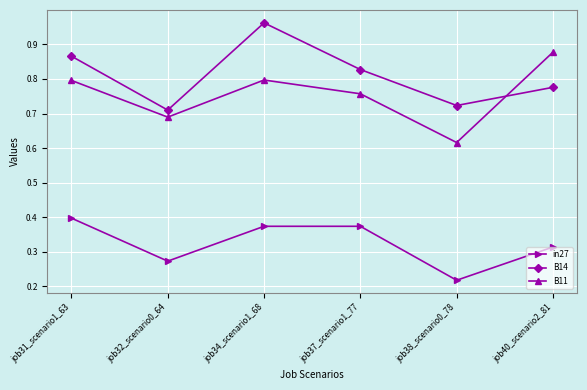

Which label corresponds to the smallest value in the chart?

job38_scenario0_78